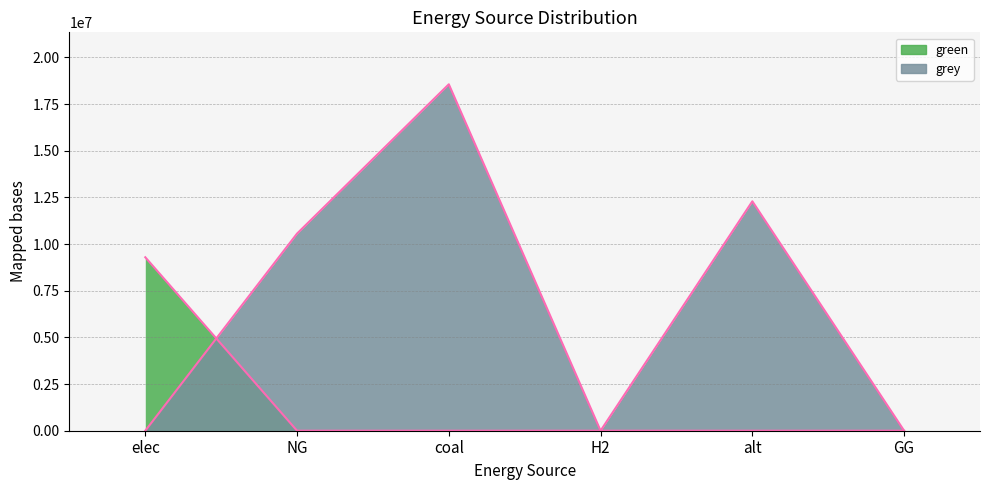

The value of grey at GG is 6728098.4. True or false?

False